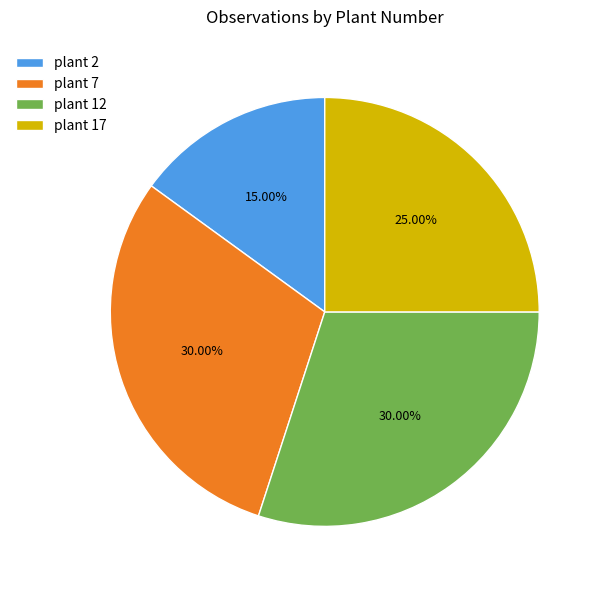

Combined, do plant 17 and plant 12 account for over 50%?

Yes